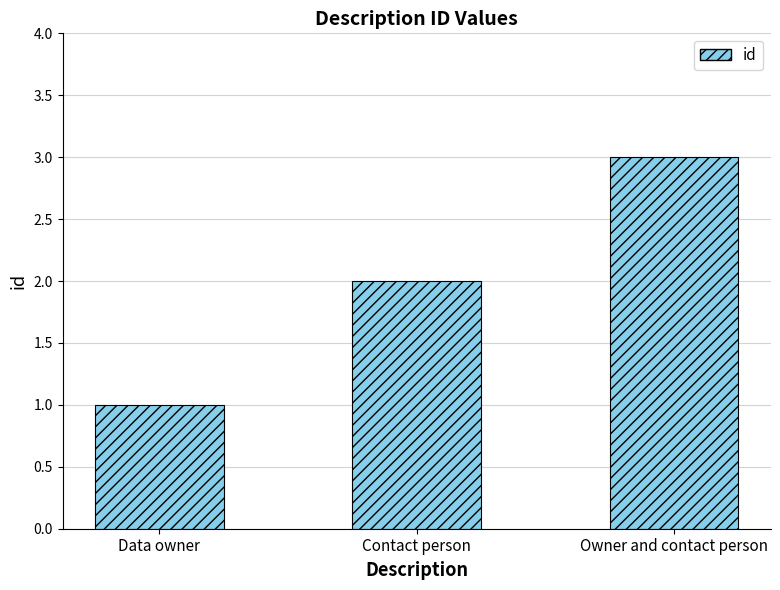

List the labels in order of value, largest first.

Owner and contact person, Contact person, Data owner